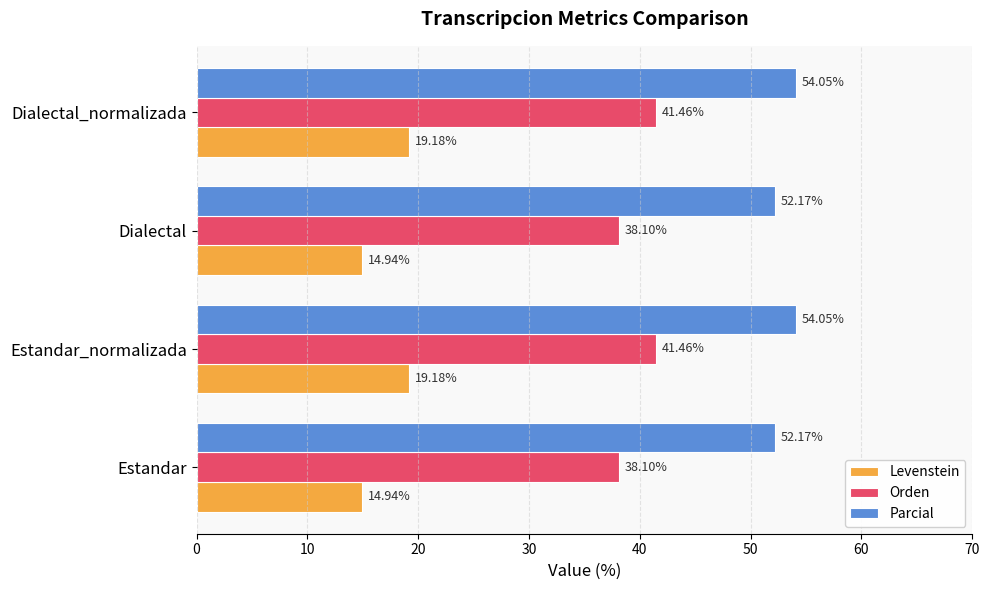

Rank the series by their average value, from highest to lowest.

Parcial, Orden, Levenstein